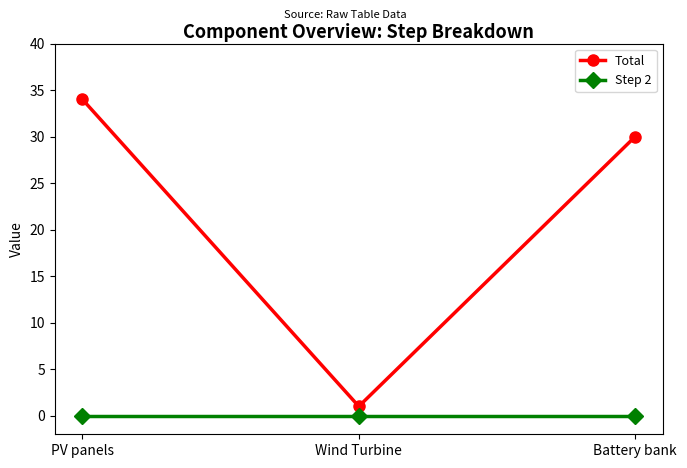

The Total series shows 34 at PV panels. True or false?

True